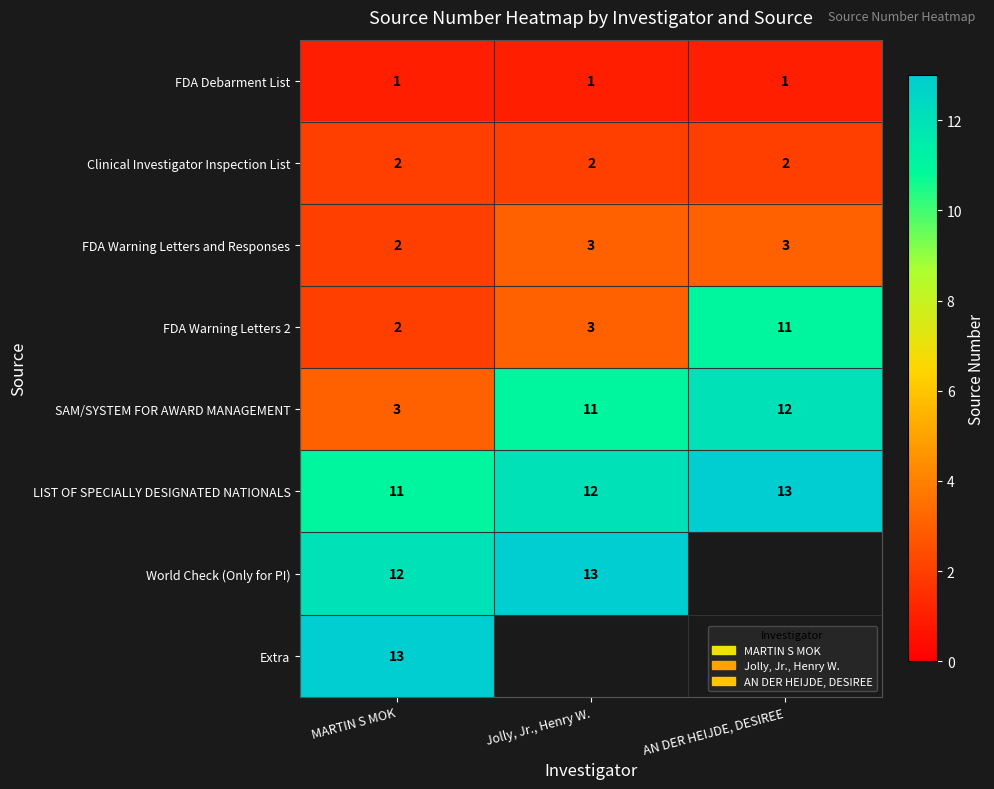

How many series are shown in this chart?

8